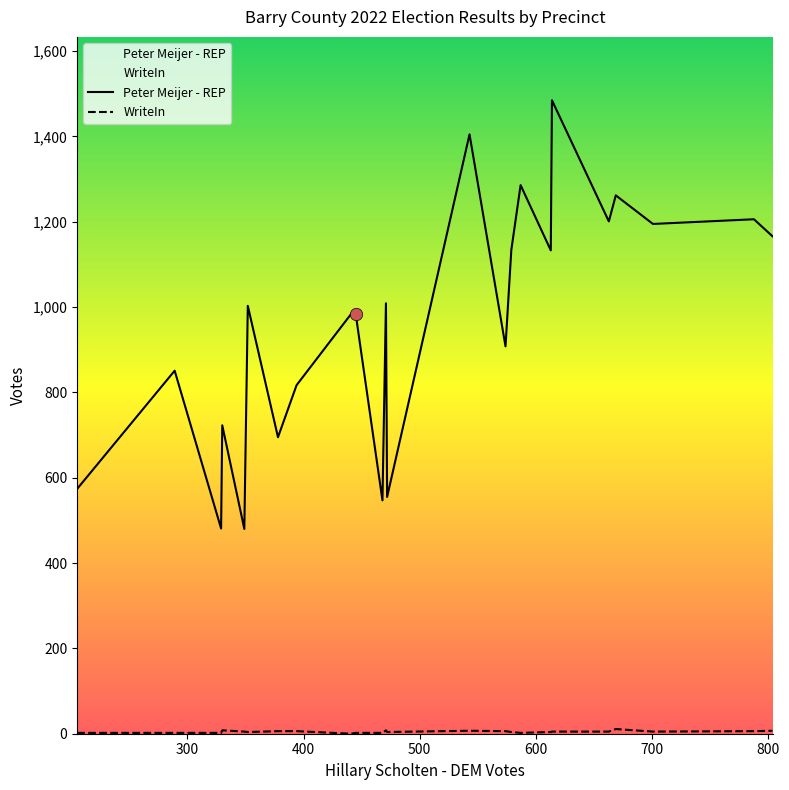

Which series has the largest Y range (max minus min)?

Peter Meijer - REP